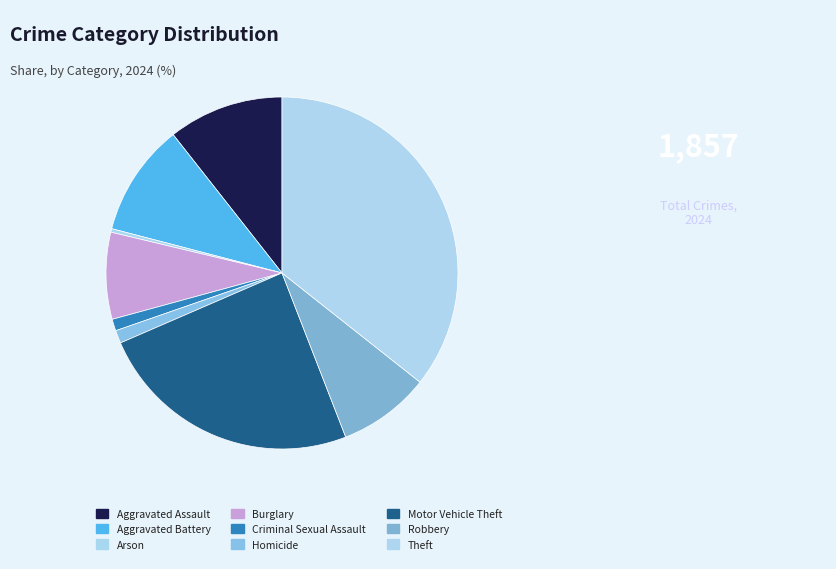

To the nearest percent, what is the combined percentage of Burglary and Arson?

8%